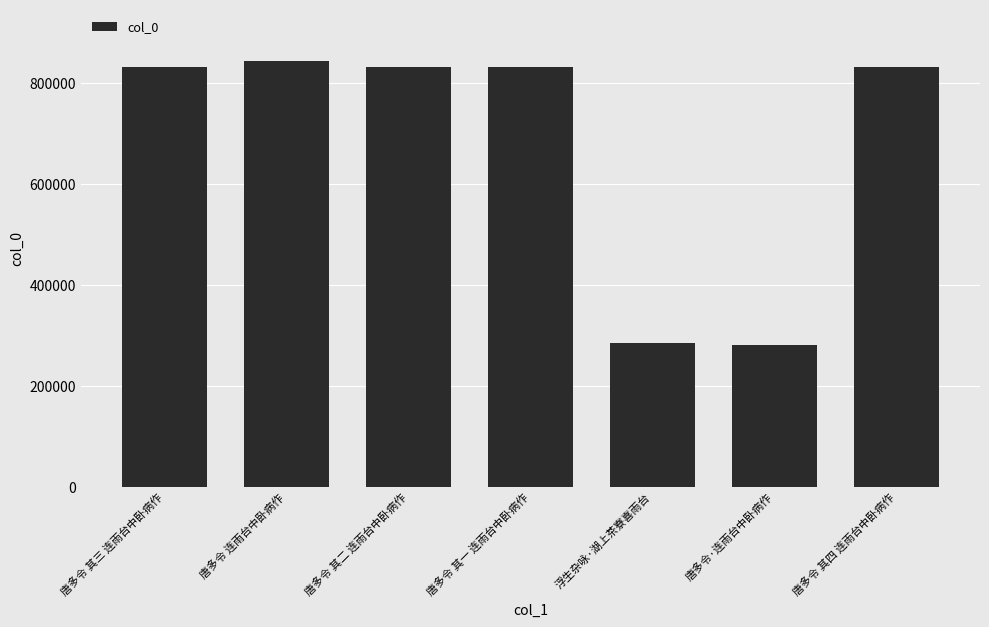

What is the label of the 6th bar from the right?

唐多令 连雨台中卧病作